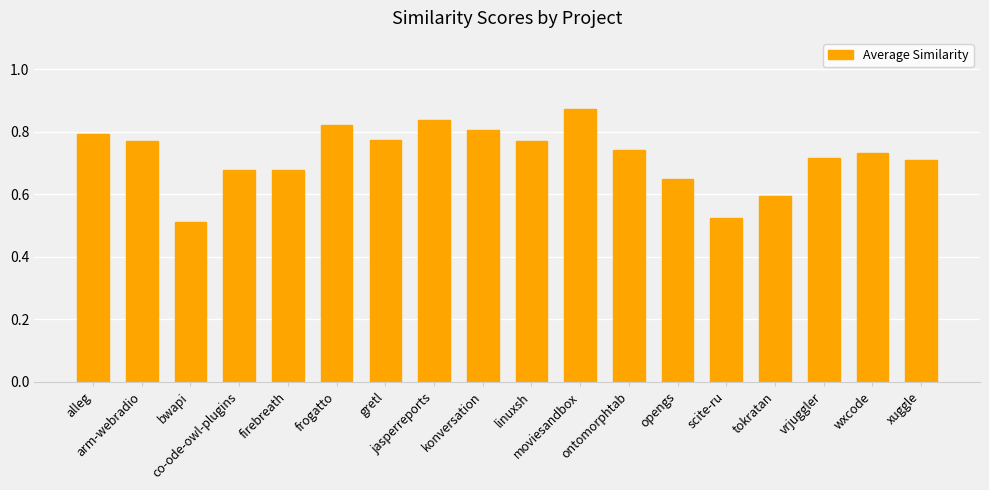

Are the bars grouped side by side (vs. stacked)?

No